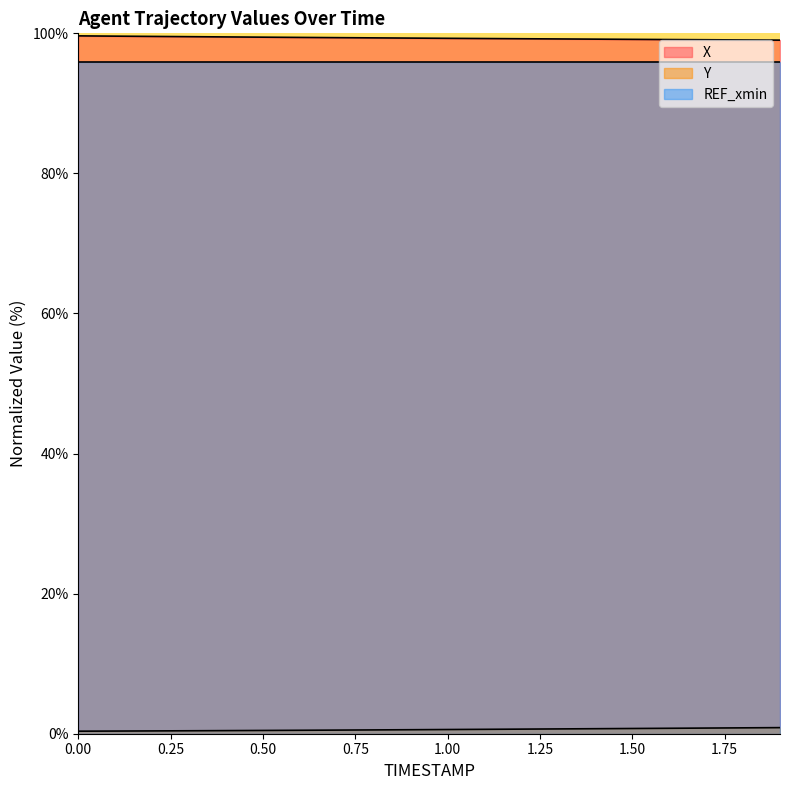

What is the difference between the X values at 0.3 and 0.1?

0.1